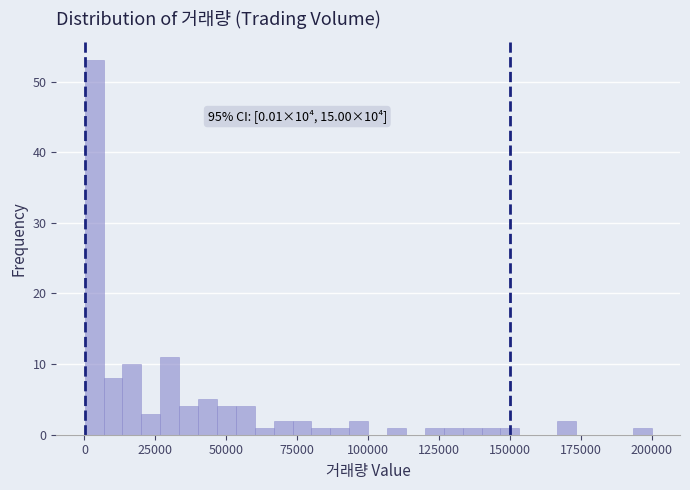

Around what value on the x-axis is the tallest bar? Give the approximate position of its centre, as read against the axis.

5000